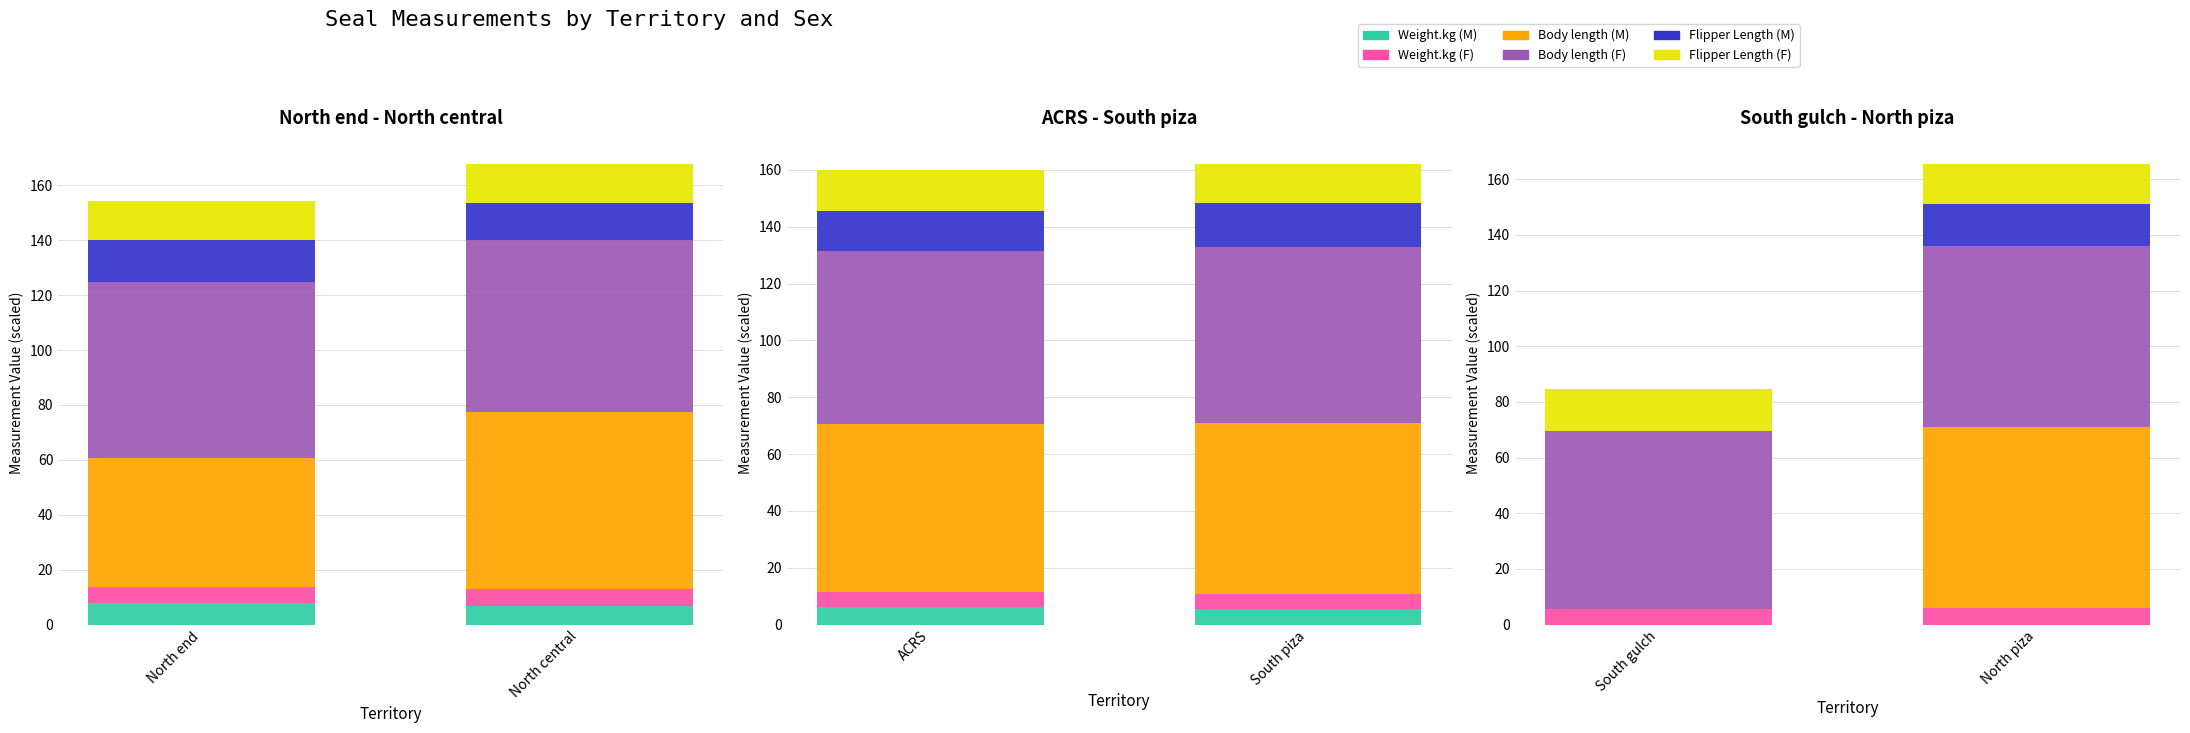

What is the label of the 2nd bar from the left?

North piza